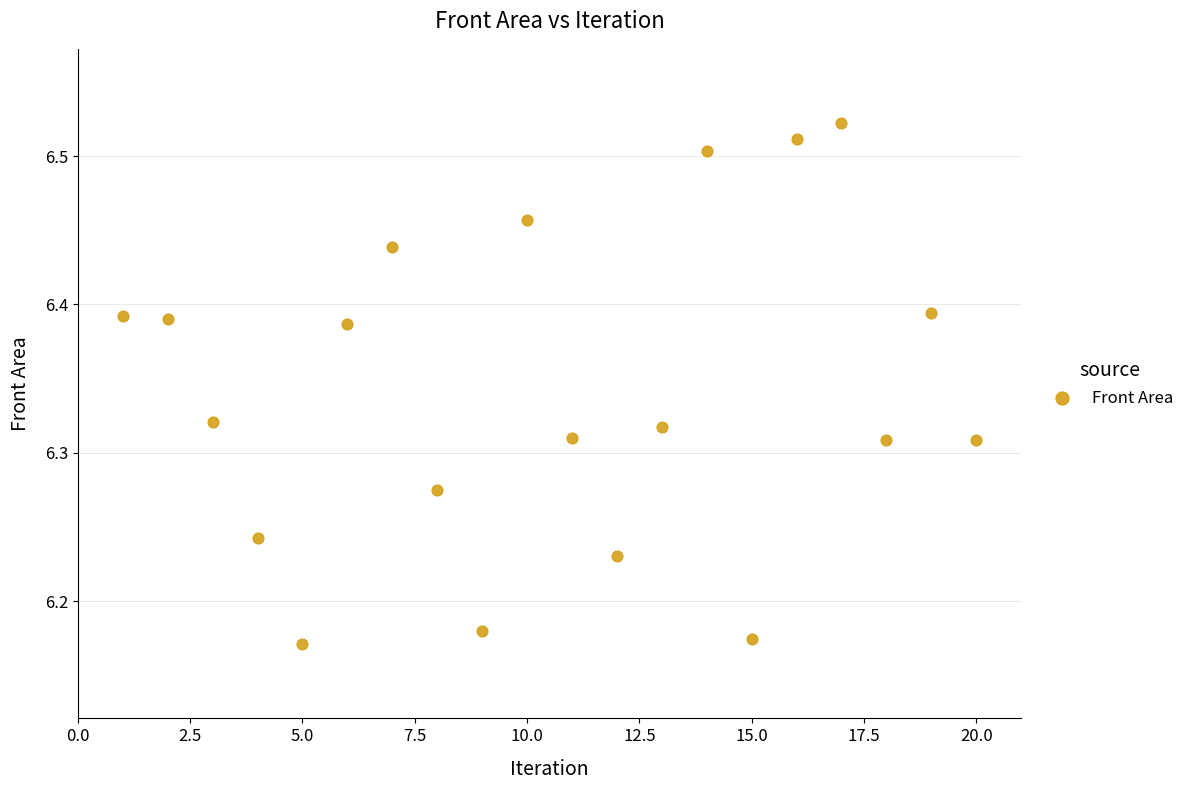

What is the range of X values (max minus min)?

19.0